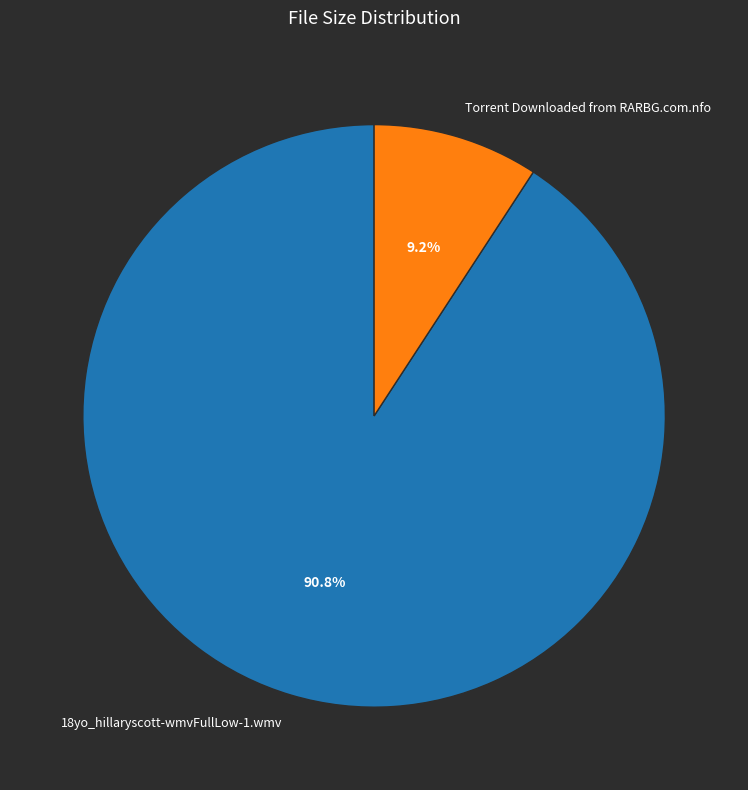

Does any single category account for the majority?

Yes